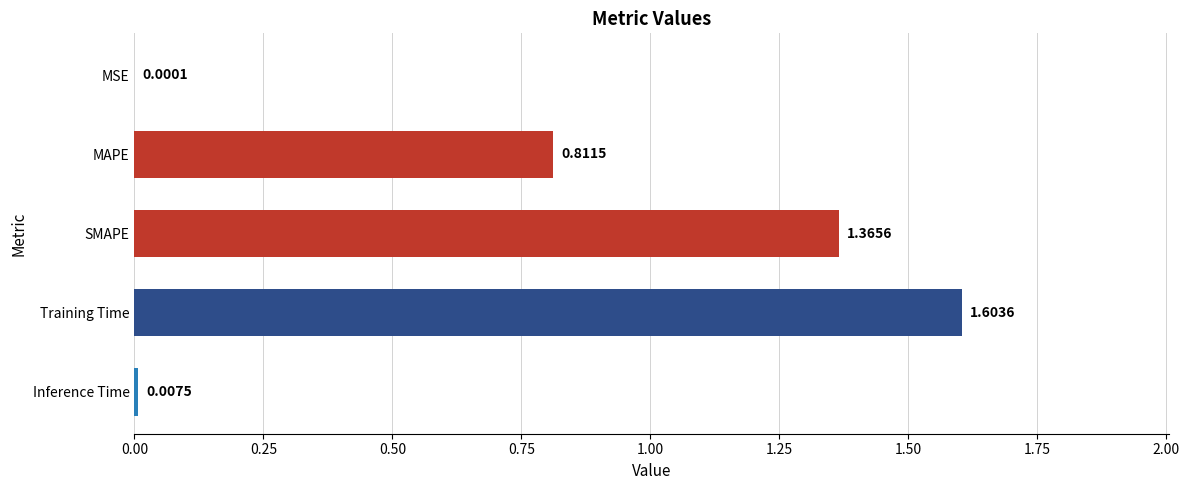

At which label is the value closest to 0?

MSE